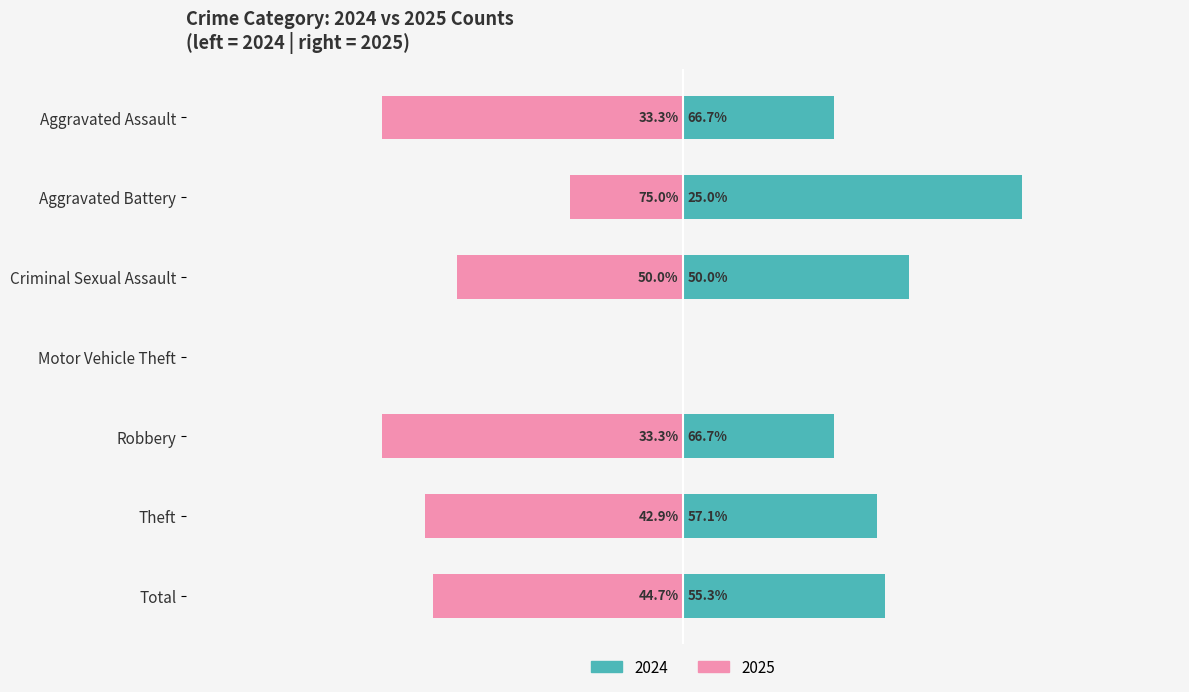

List the series in order of their overall mean, lowest first.

2025 Count, 2024 Count